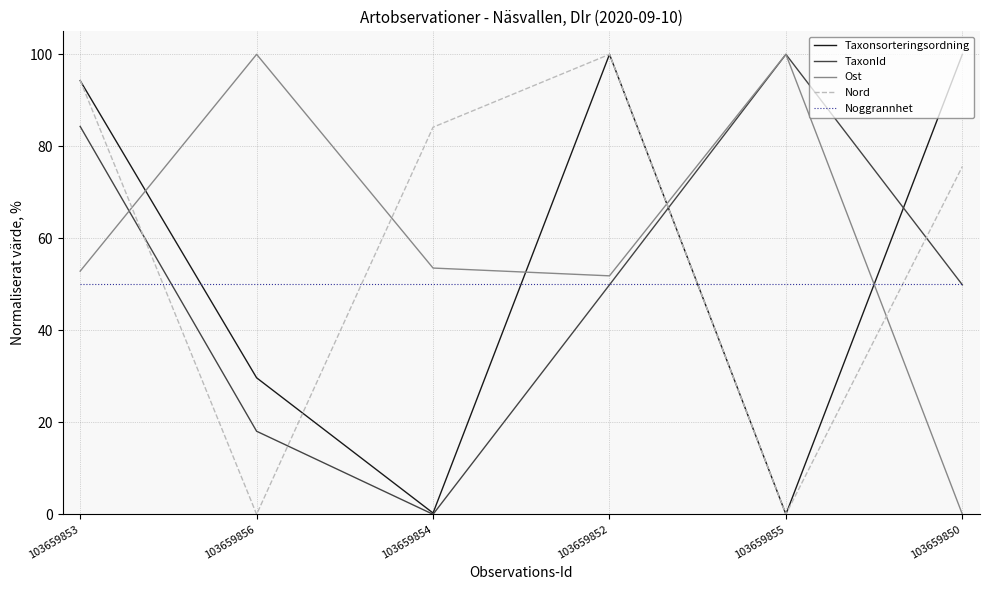

Is it true that TaxonId equals 100.0 at 103659855?

True